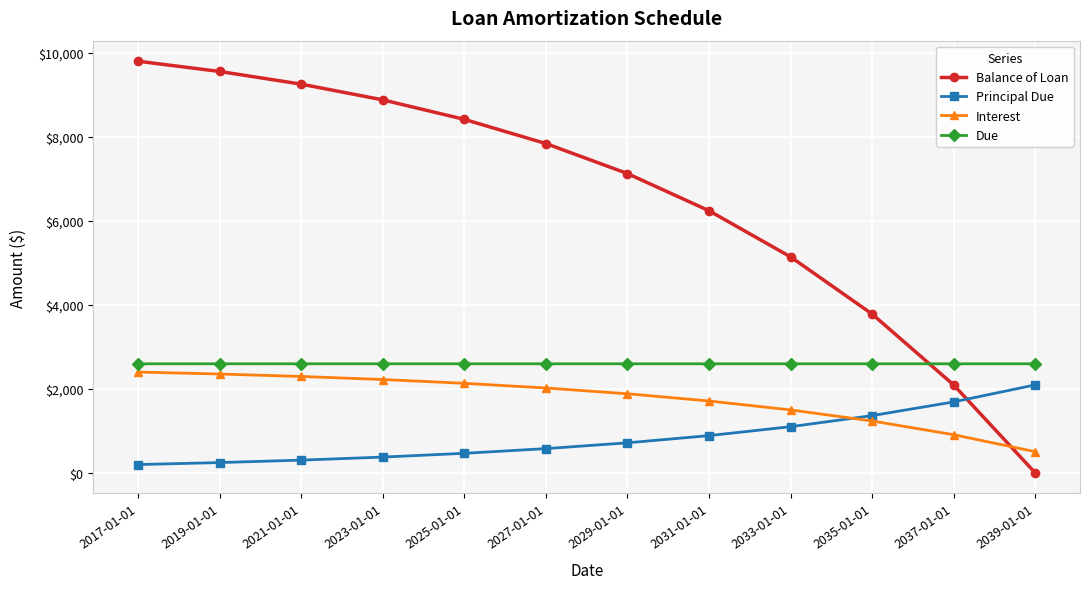

True or false: Balance of Loan has more than 0 interior local peaks.

False